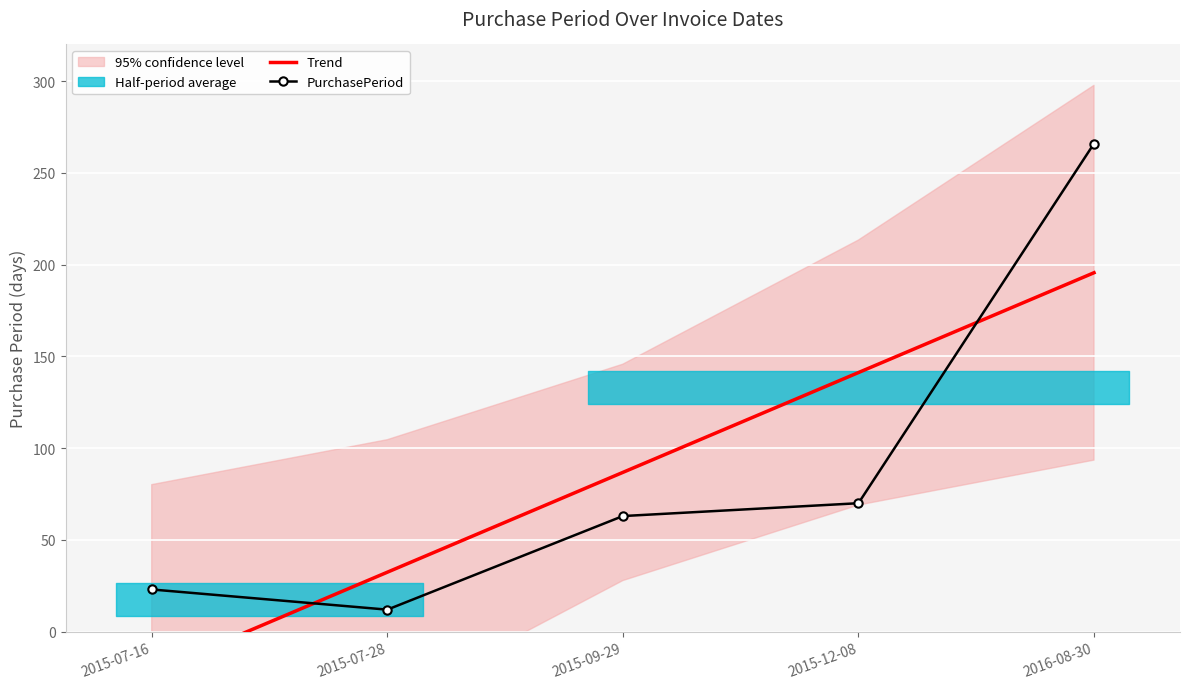

How many data points in Trend are above 86?

3